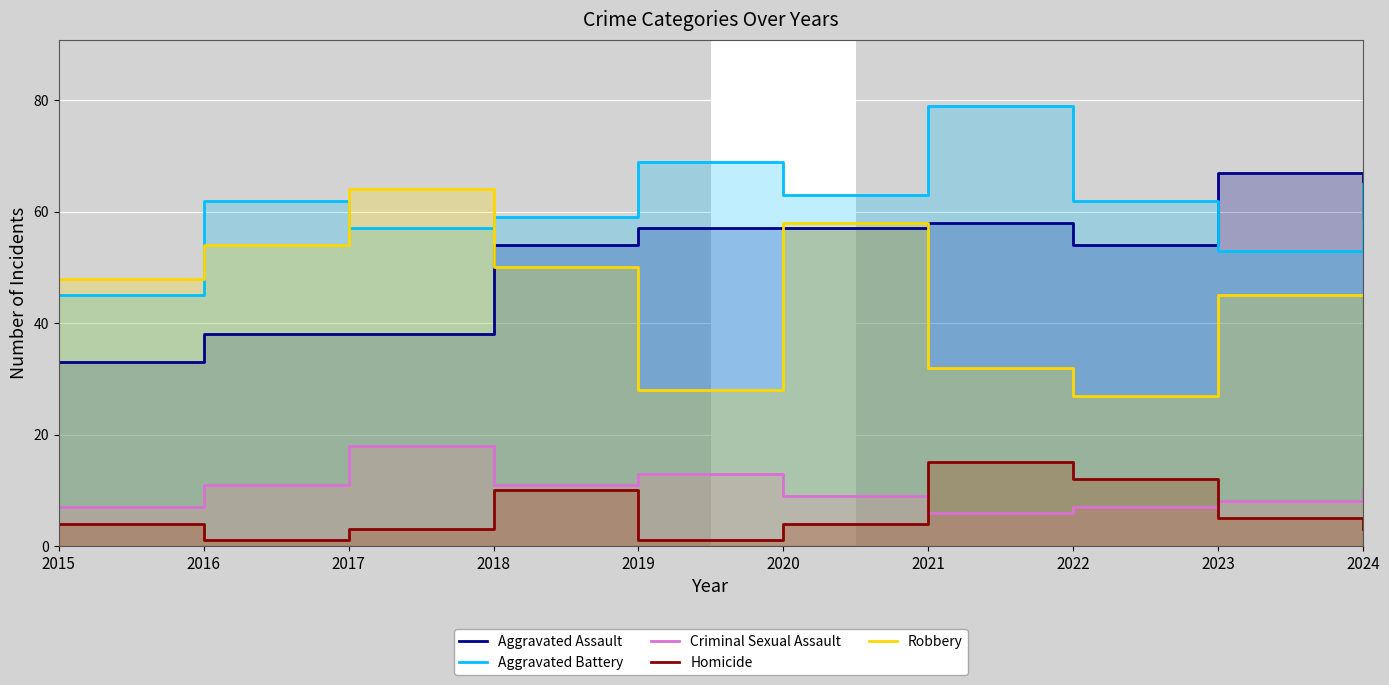

At which category is the sum across all series the highest?

2020